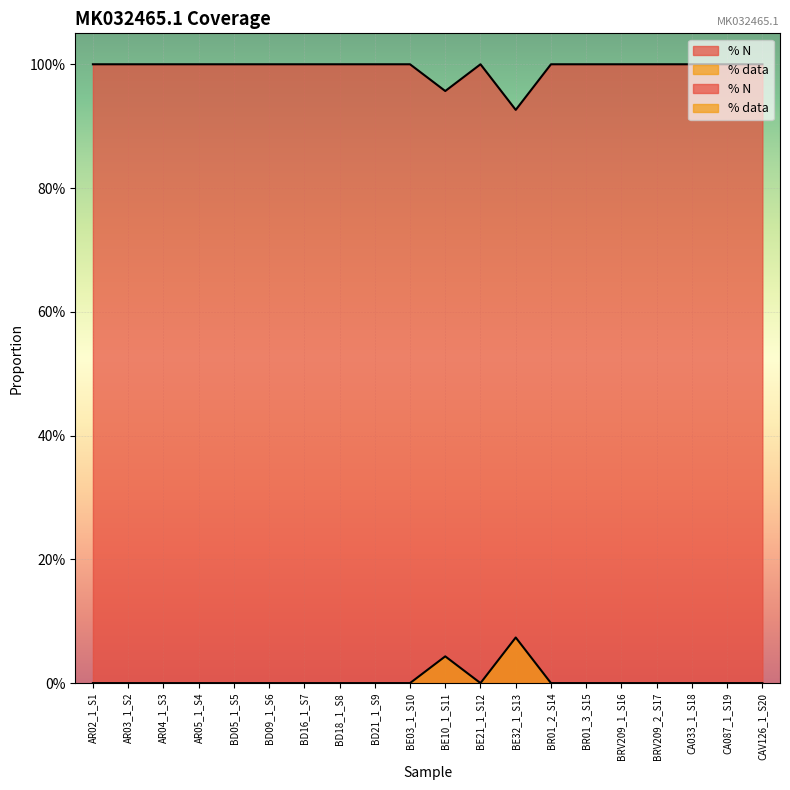

True or false: % N and % data intersect in this chart.

False